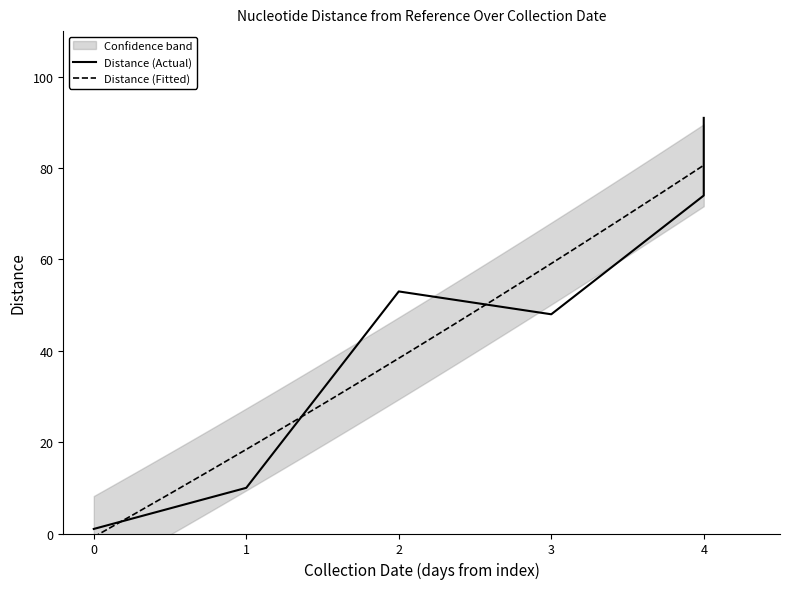

The value at 0 is 0. True or false?

False